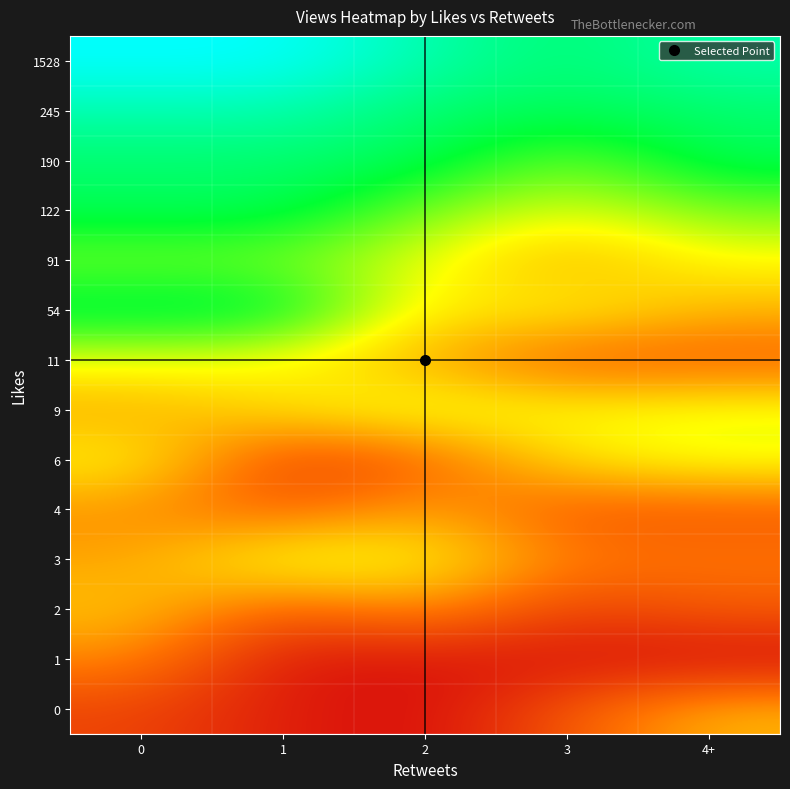

Reading right to left, what are all the values shown in this chart?

0: 4+=4.9	3=3.1	2=1.4	1=1.8	0=2.7
1: 4+=1.4	3=1.6	2=1.6	1=1.6	0=4.1
2: 4+=3.3	3=2.6	2=4.4	1=3.2	0=5.2
3: 4+=3.8	3=3.9	2=6.1	1=6.5	0=4.6
4: 4+=3.2	3=3.1	2=4.7	1=3.3	0=4.3
6: 4+=6.4	3=5.7	2=3.3	1=2.6	0=6.1
9: 4+=6.4	3=6.1	2=6.5	1=5.7	0=4.7
11: 4+=3.3	3=3.2	2=4.7	1=6.1	0=6.4
54: 4+=4.9	3=6.1	2=5.7	1=9.0	0=9.0
91: 4+=6.1	3=4.7	2=6.4	1=7.4	0=7.4
122: 4+=7.4	3=6.4	2=7.4	1=9.0	0=9.0
190: 4+=9.0	3=7.4	2=9.0	1=9.2	0=9.2
245: 4+=9.2	3=9.0	2=9.2	1=10.0	0=10.0
1528: 4+=10.0	3=9.2	2=10.0	1=10.9	0=10.9